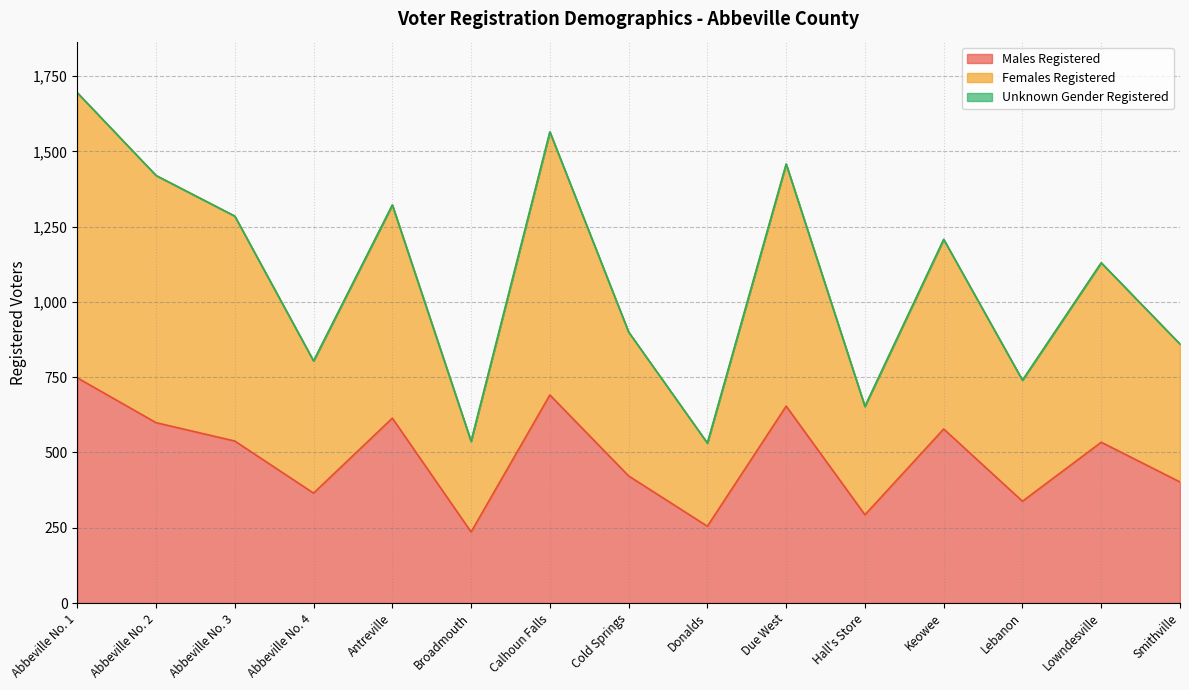

True or false: Females Registered and Males Registered intersect in this chart.

False